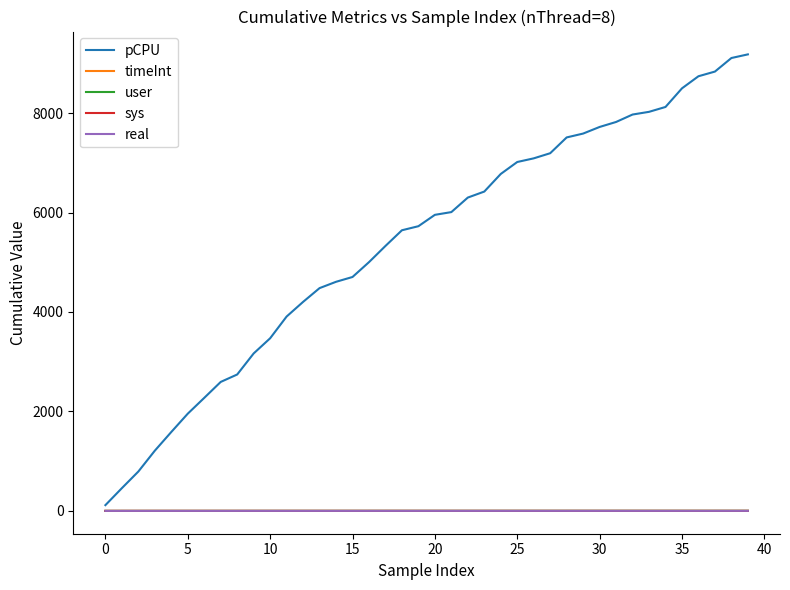

How many values in the pCPU series exceed 5953?

20